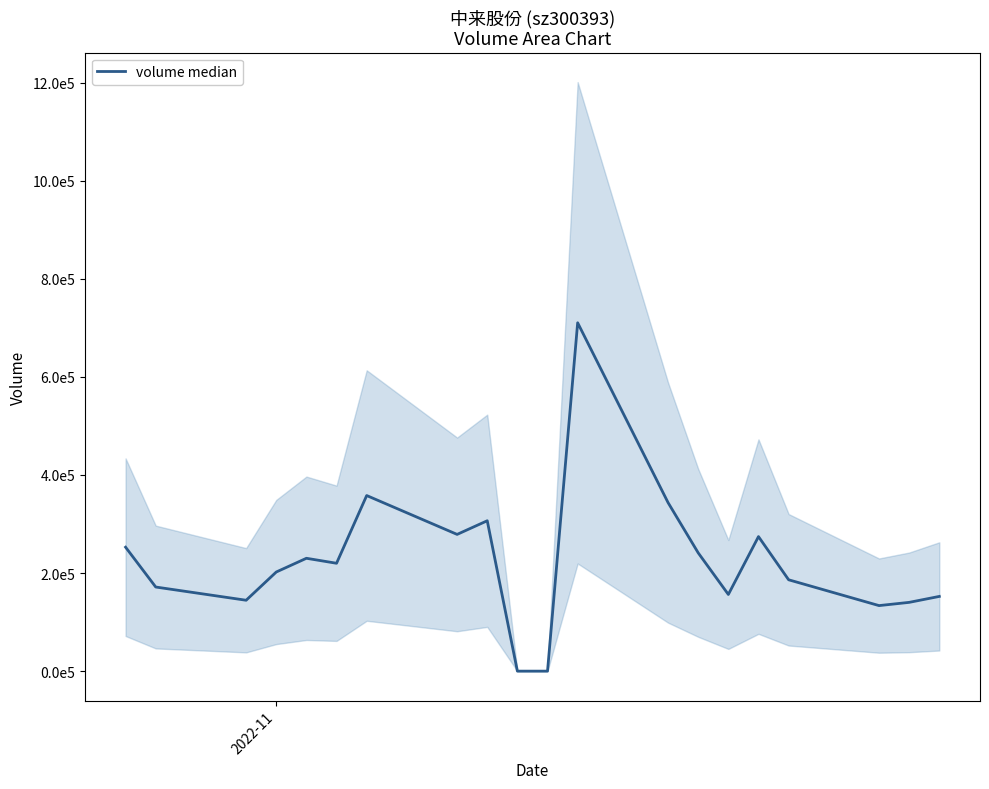

The value at 9 is 406733.9. True or false?

False